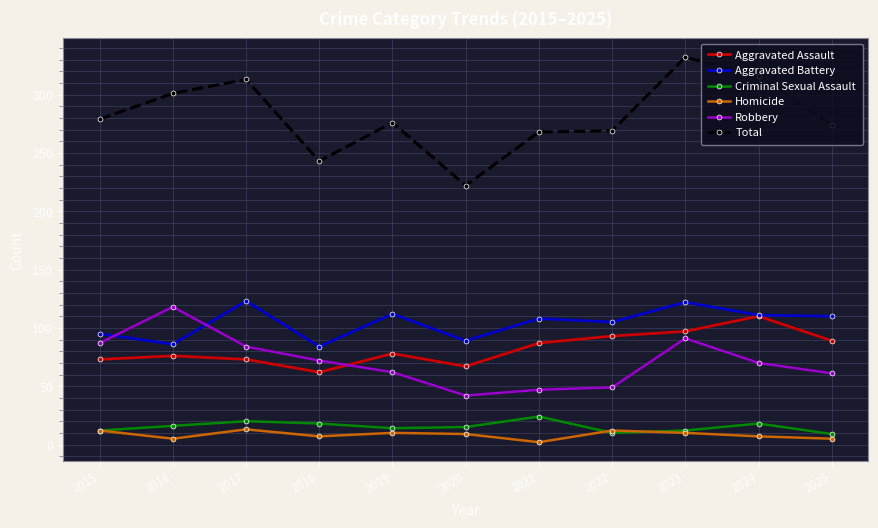

What is the highest value of the Criminal Sexual Assault series?

24